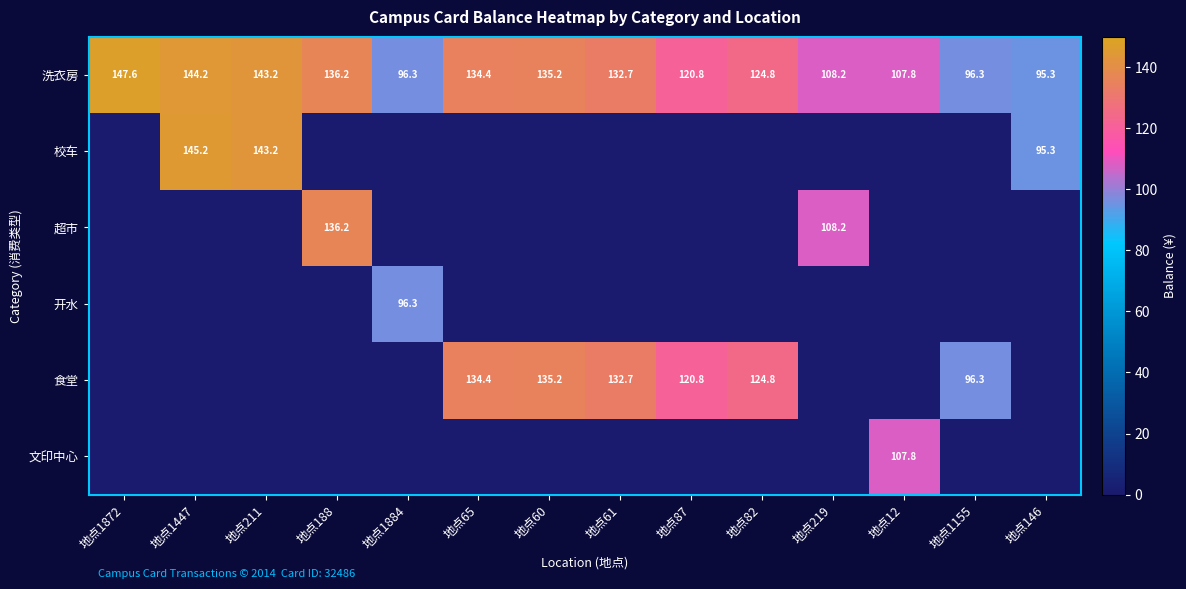

What is the sum of all 洗衣房 values?

1723.0